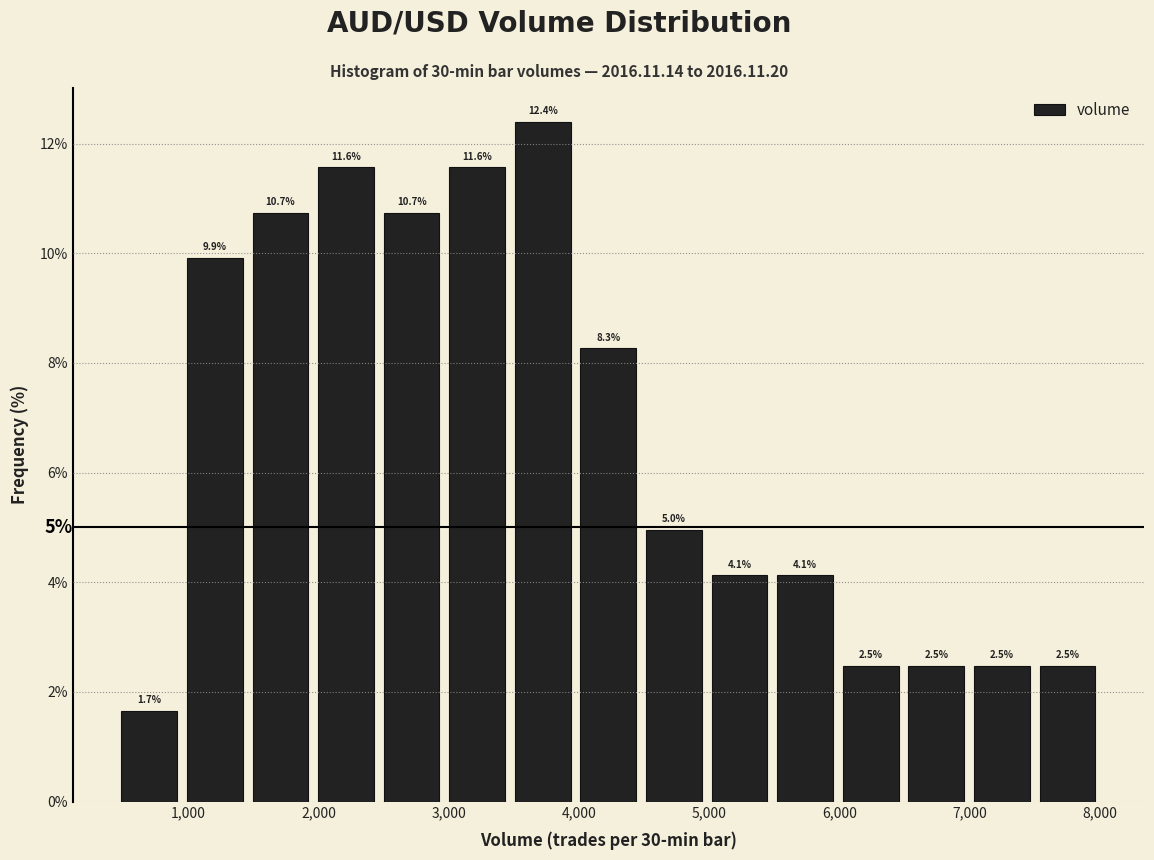

Which range on the x-axis has the tallest bar?

3500 to 4000